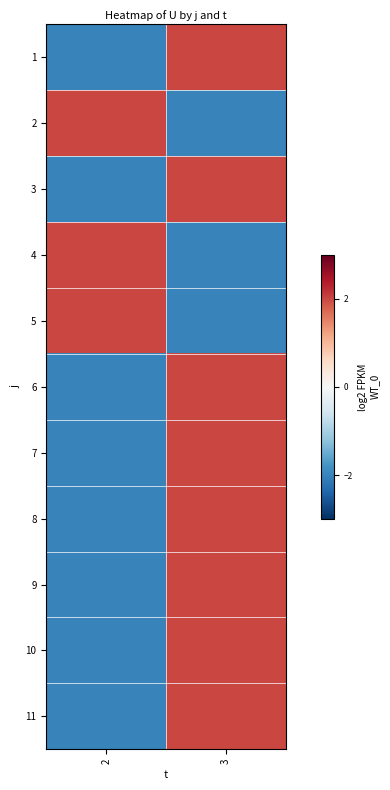

Rank the series at 3 from lowest to highest value.

2, 4, 5, 1, 3, 6, 7, 8, 9, 10, 11